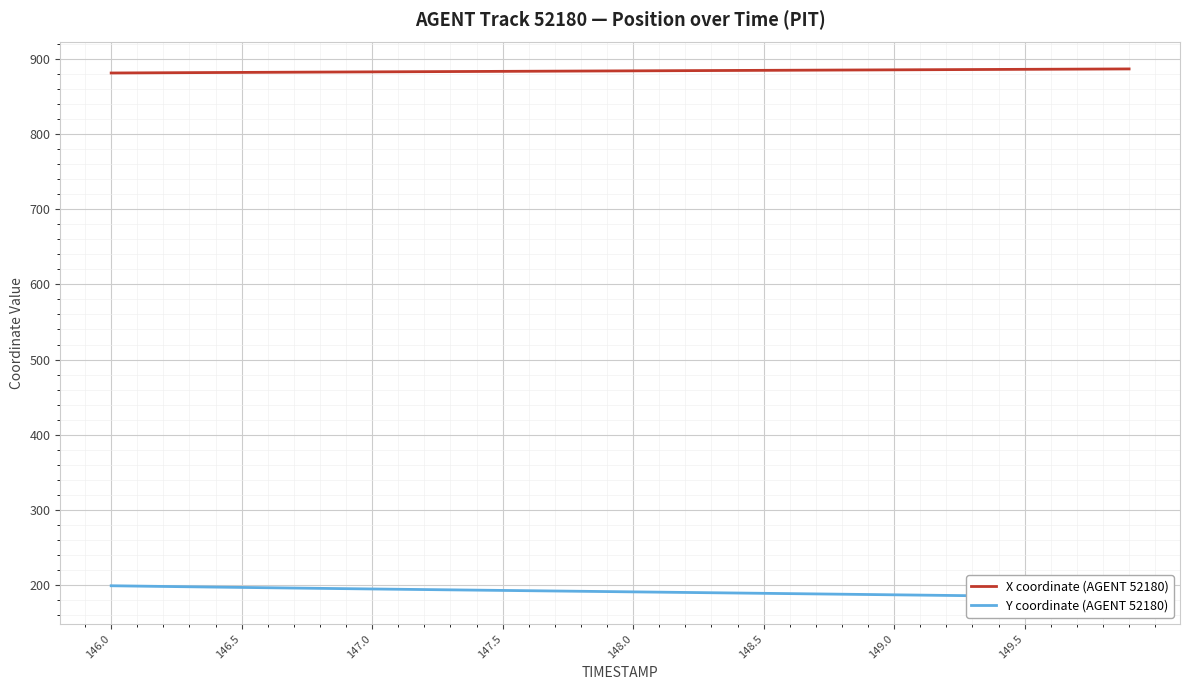

Which series has the largest total across all categories?

X coordinate (AGENT 52180)